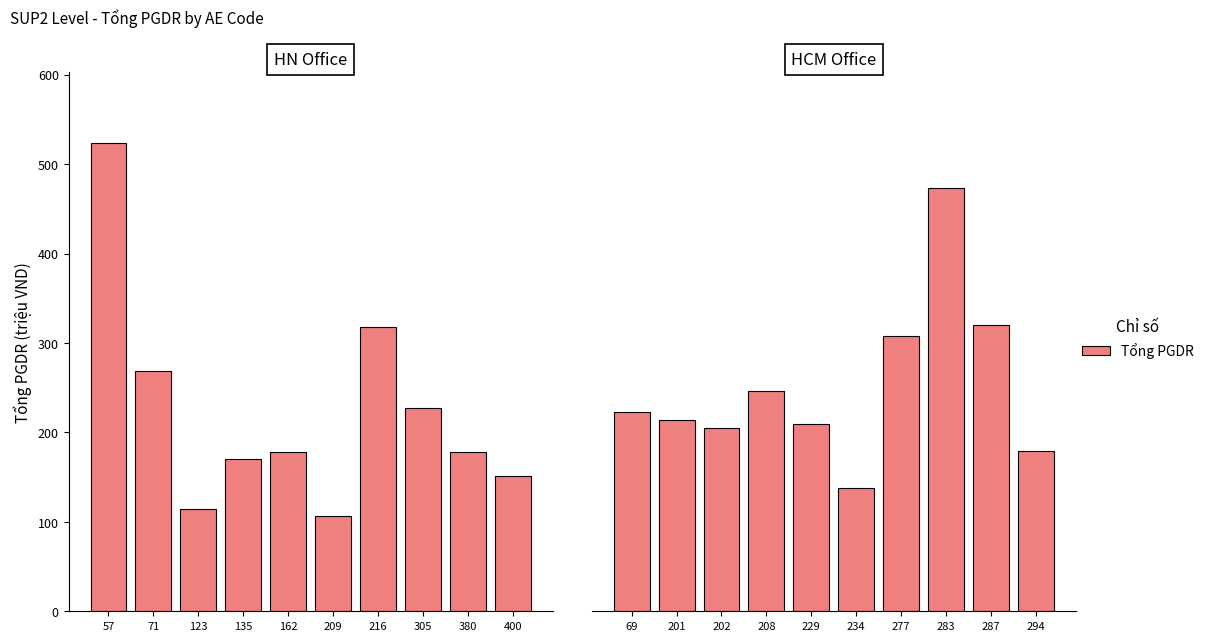

Where is the data nearest to the value 305?

277